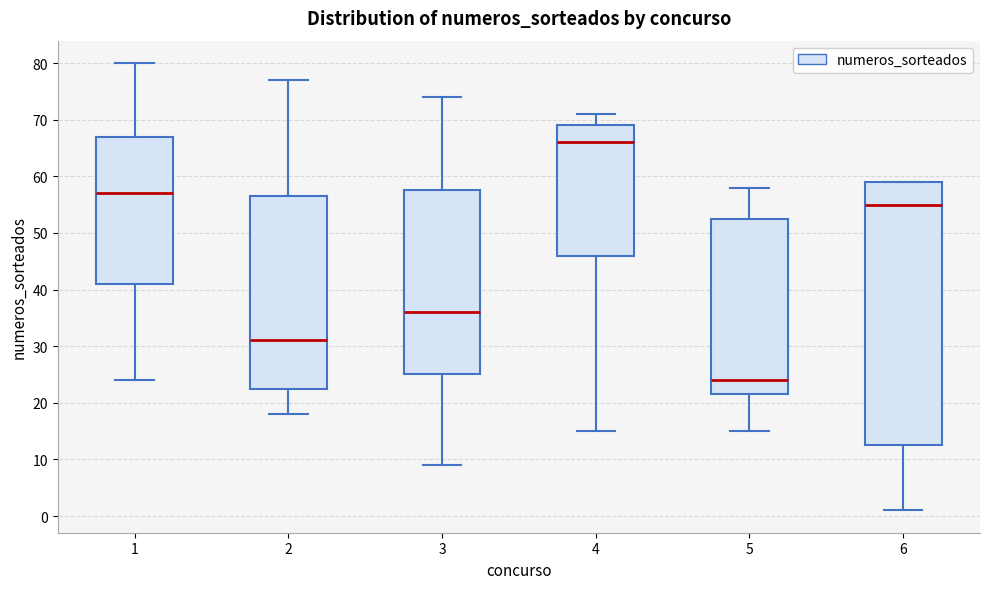

Reading left to right, read every box against the y-axis: the position of its median line, the range the box covers, and the ends of its whiskers. The values are not printed on the chart, so give them approximately, as read against the axis.

1: median 57, box 41 to 67, whiskers 24 to 80
2: median 31, box 23 to 57, whiskers 18 to 77
3: median 36, box 25 to 58, whiskers 9 to 74
4: median 66, box 46 to 69, whiskers 15 to 71
5: median 24, box 22 to 53, whiskers 15 to 58
6: median 55, box 13 to 59, whiskers 1 to 59